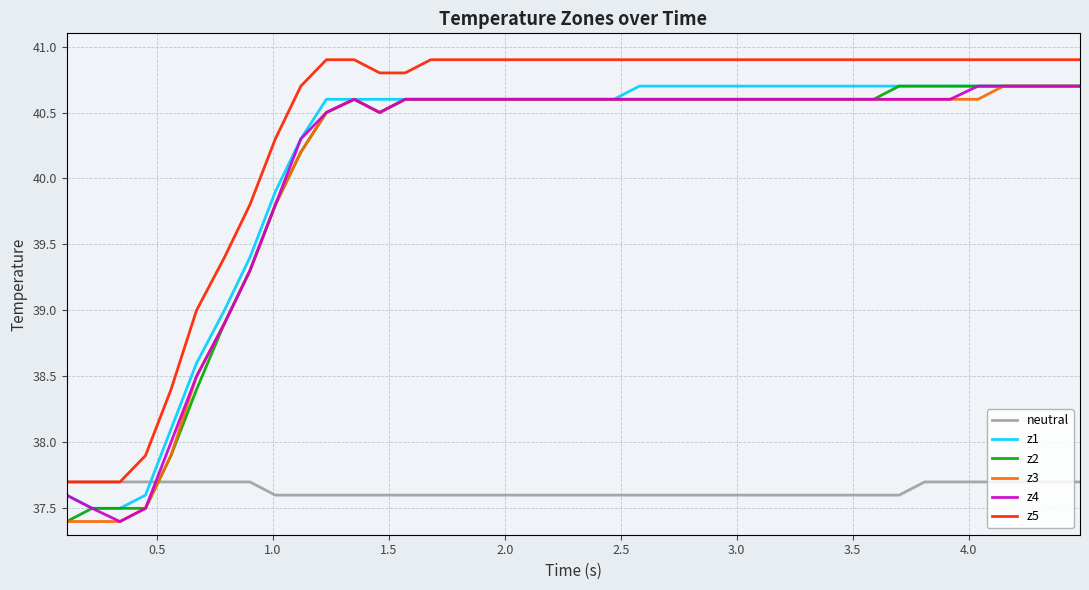

What is the greatest value displayed?

40.9